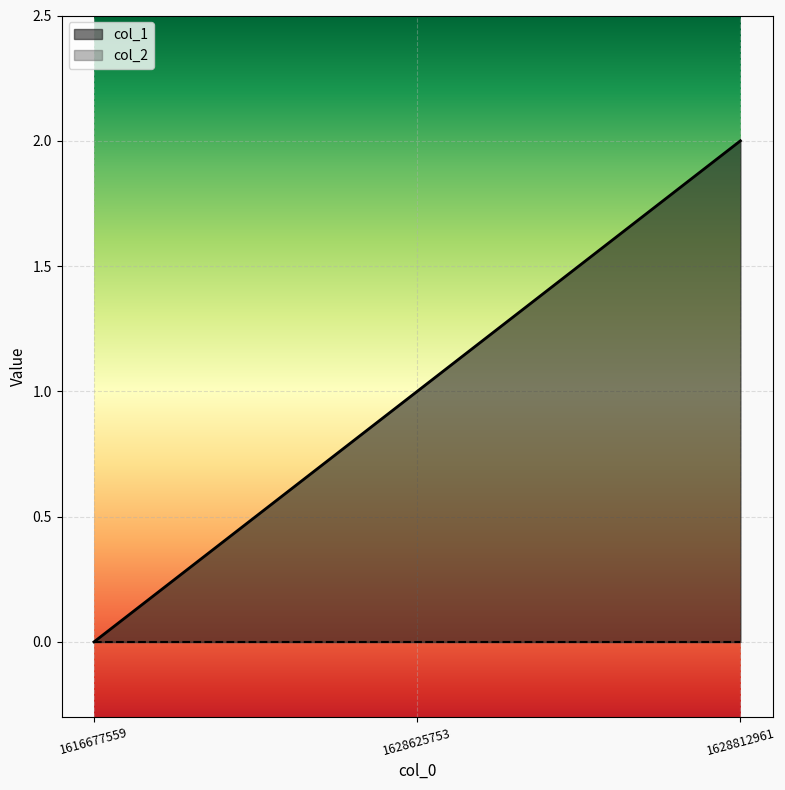

Which has a higher value, 1616677559 or 1628812961?

1628812961